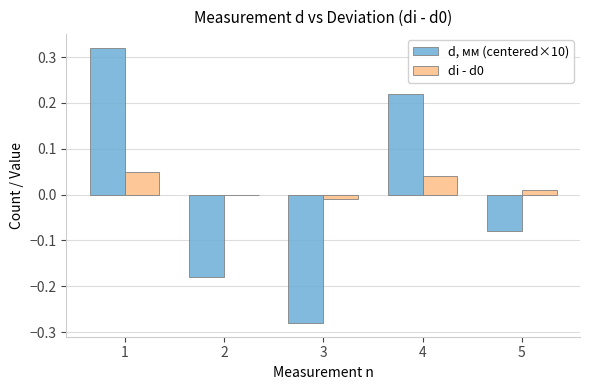

At which category is the sum across all series the highest?

1